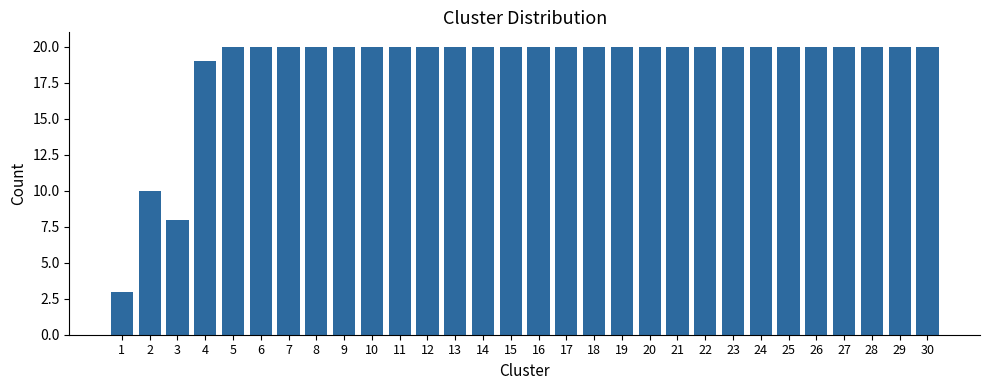

Reading left to right, transcribe all the data shown in this chart.

3	10	8	19	20	20	20	20	20	20	20	20	20	20	20	20	20	20	20	20	20	20	20	20	20	20	20	20	20	20